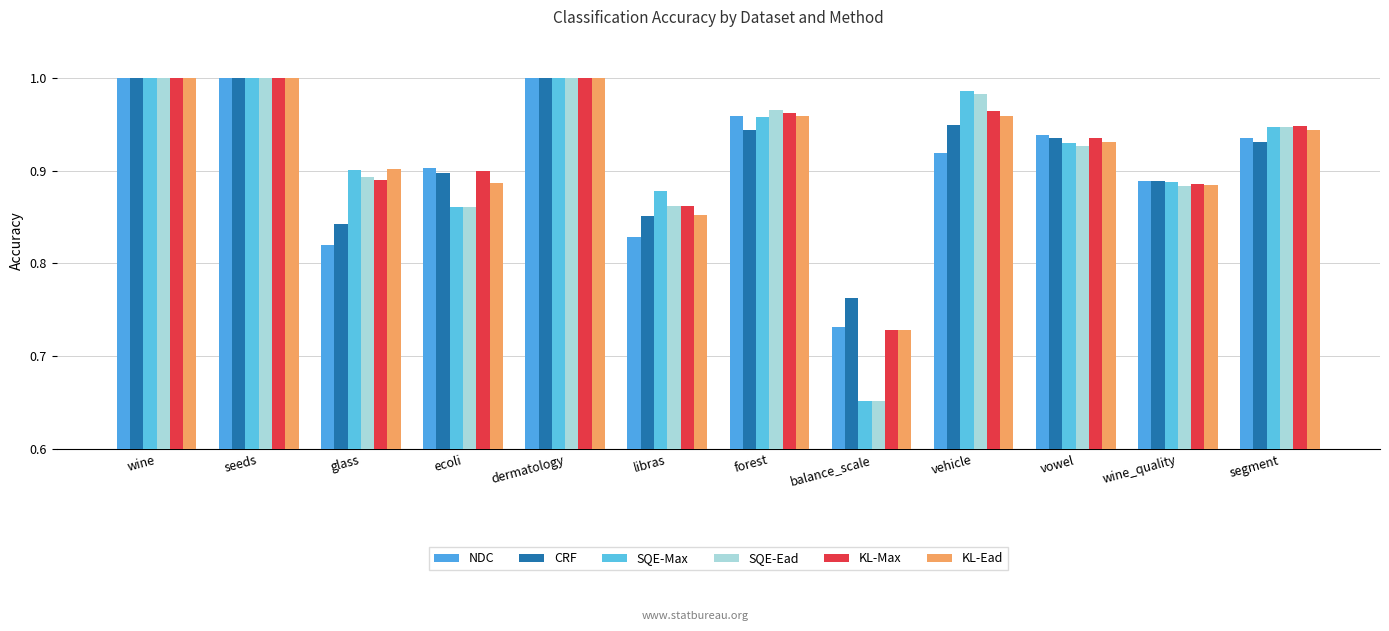

The NDC series shows 1.0 at wine. True or false?

True